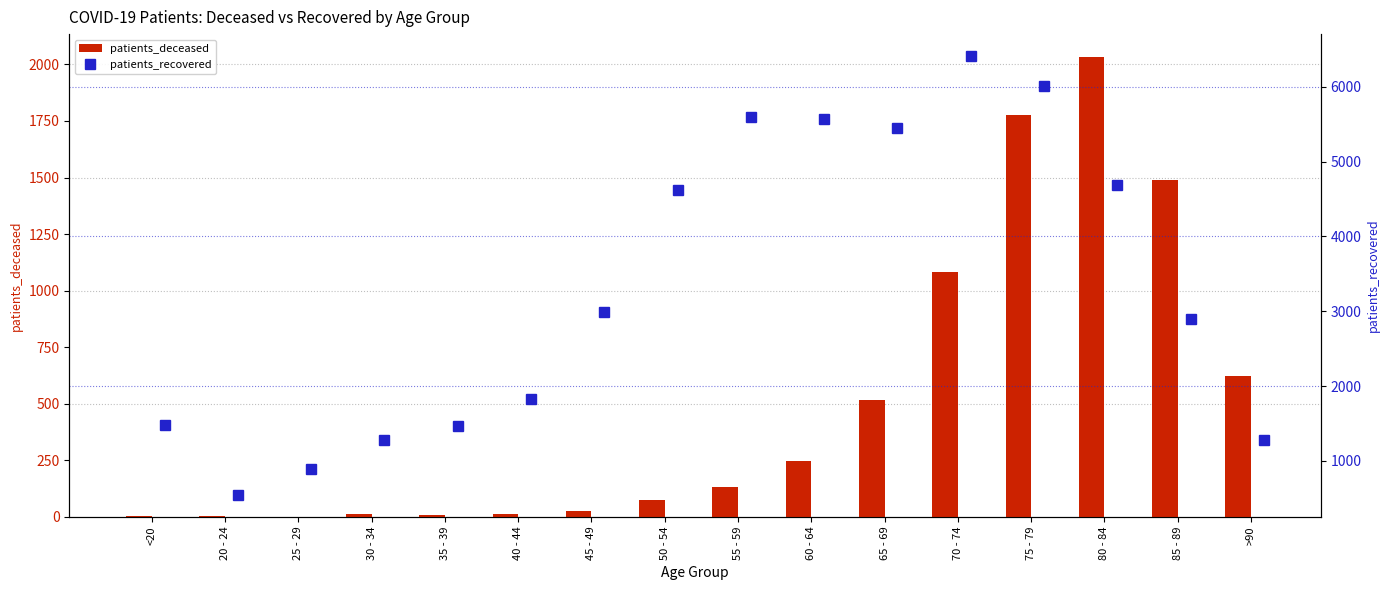

True or false: patients_deceased has a value of 246 at 60 - 64.

True